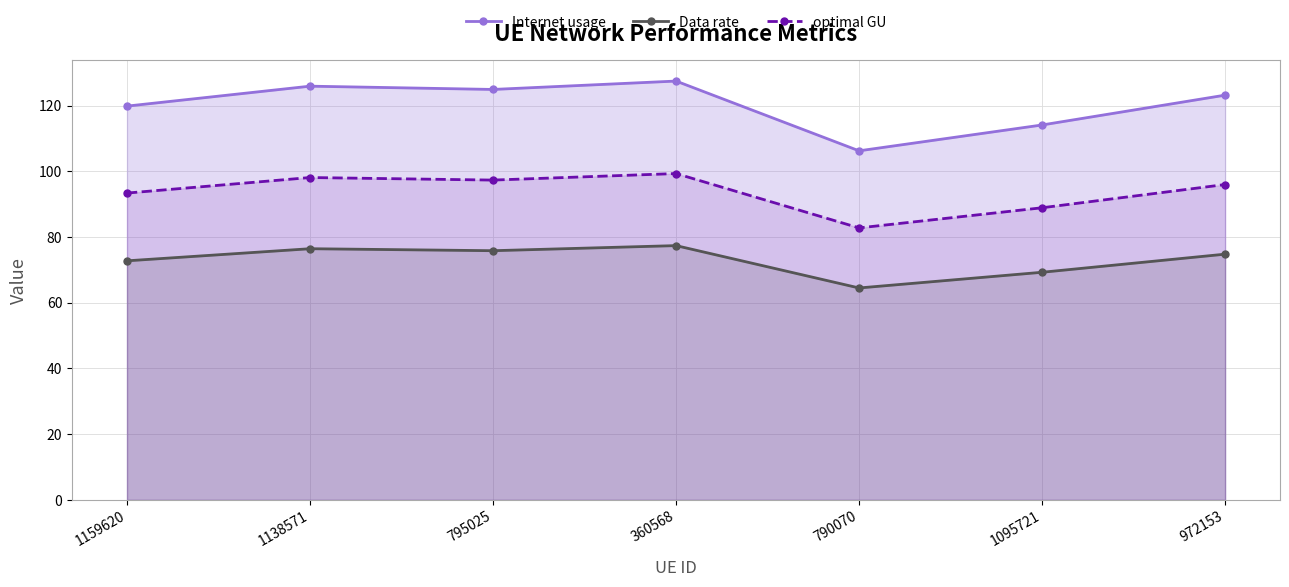

What is the difference between the highest and lowest values at 790070?

41.7